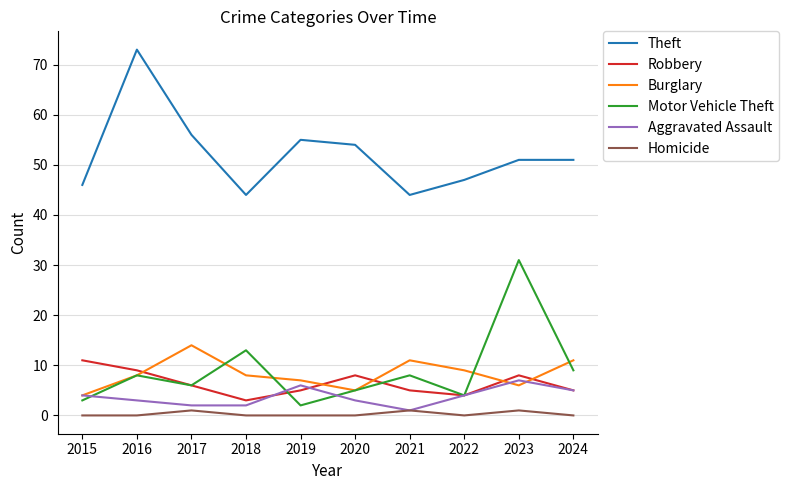

The Theft series shows 64 at 2015. True or false?

False